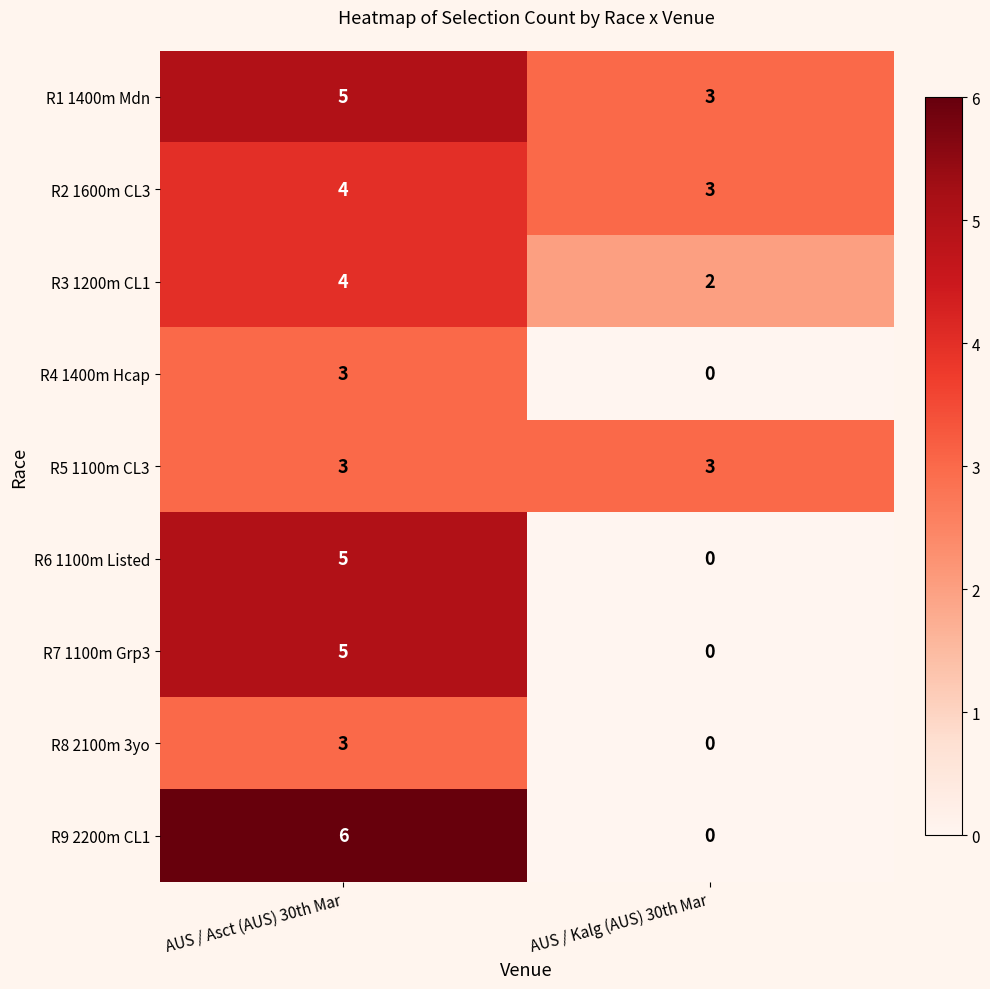

Read the R7 1100m Grp3 value at AUS / Asct (AUS) 30th Mar.

5